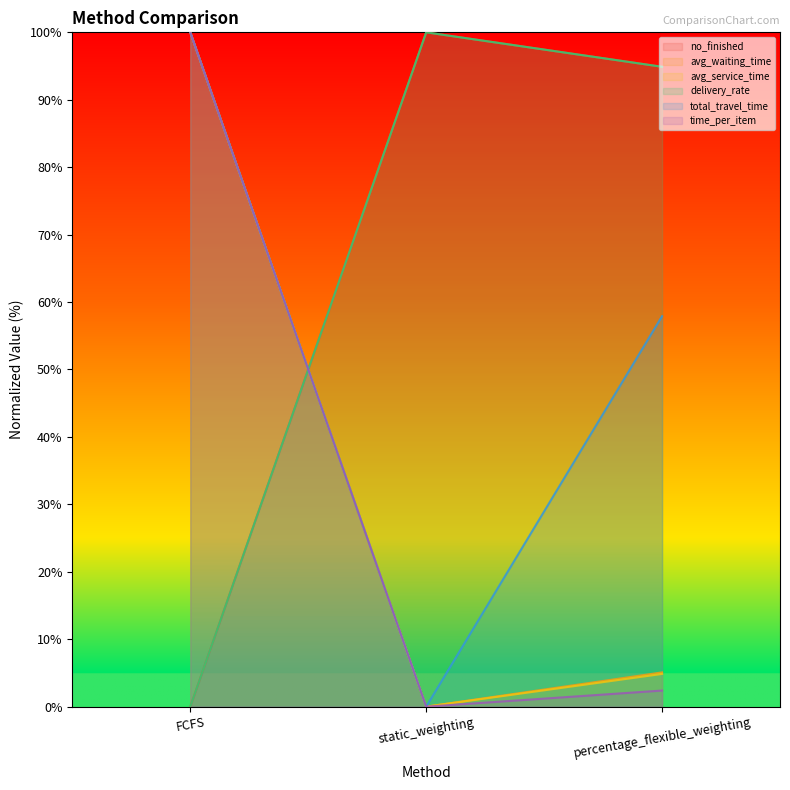

What is the label of the 1st point from the left?

FCFS